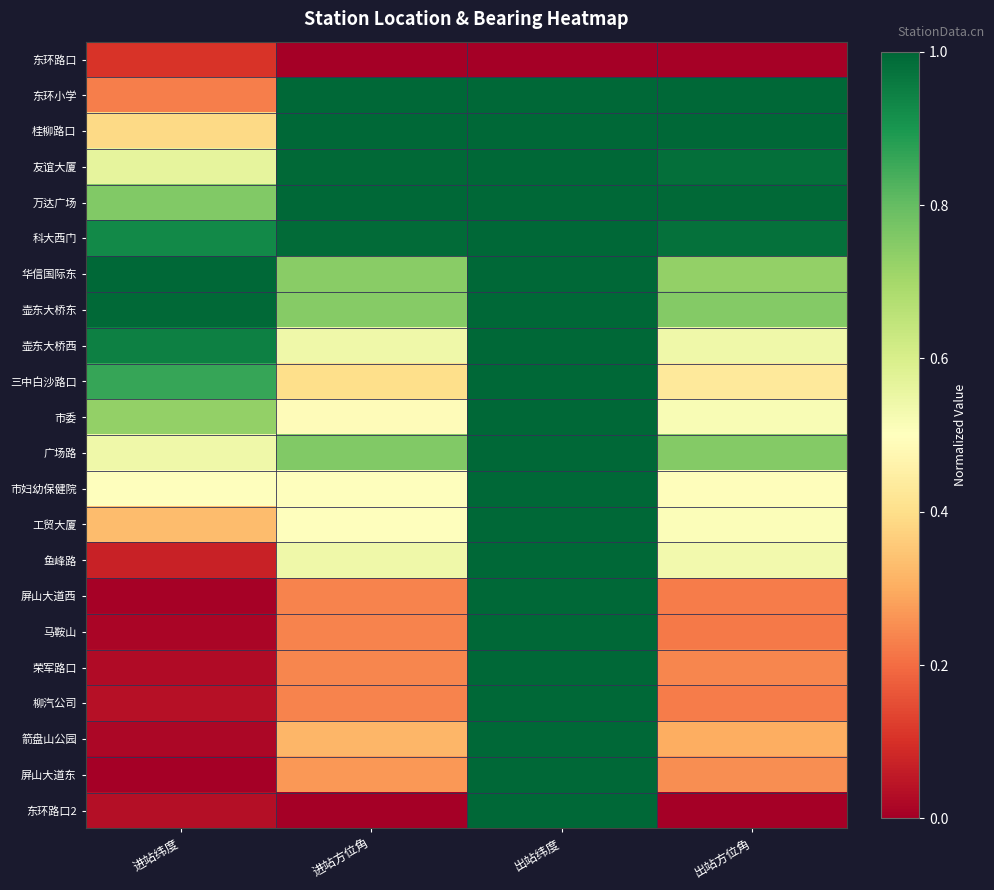

Reading left to right, extract all data points from this chart.

东环路口: 进站纬度=0.1	进站方位角=0.0	出站纬度=0.0	出站方位角=0.0
东环小学: 进站纬度=0.2	进站方位角=1.0	出站纬度=1.0	出站方位角=1.0
桂柳路口: 进站纬度=0.4	进站方位角=1.0	出站纬度=1.0	出站方位角=1.0
友谊大厦: 进站纬度=0.6	进站方位角=1.0	出站纬度=1.0	出站方位角=1.0
万达广场: 进站纬度=0.8	进站方位角=1.0	出站纬度=1.0	出站方位角=1.0
科大西门: 进站纬度=0.9	进站方位角=1.0	出站纬度=1.0	出站方位角=1.0
华信国际东: 进站纬度=1.0	进站方位角=0.7	出站纬度=1.0	出站方位角=0.7
壶东大桥东: 进站纬度=1.0	进站方位角=0.7	出站纬度=1.0	出站方位角=0.8
壶东大桥西: 进站纬度=0.9	进站方位角=0.5	出站纬度=1.0	出站方位角=0.5
三中白沙路口: 进站纬度=0.9	进站方位角=0.4	出站纬度=1.0	出站方位角=0.4
市委: 进站纬度=0.7	进站方位角=0.5	出站纬度=1.0	出站方位角=0.5
广场路: 进站纬度=0.5	进站方位角=0.8	出站纬度=1.0	出站方位角=0.8
市妇幼保健院: 进站纬度=0.5	进站方位角=0.5	出站纬度=1.0	出站方位角=0.5
工贸大厦: 进站纬度=0.3	进站方位角=0.5	出站纬度=1.0	出站方位角=0.5
鱼峰路: 进站纬度=0.1	进站方位角=0.5	出站纬度=1.0	出站方位角=0.5
屏山大道西: 进站纬度=0.0	进站方位角=0.2	出站纬度=1.0	出站方位角=0.2
马鞍山: 进站纬度=0.0	进站方位角=0.2	出站纬度=1.0	出站方位角=0.2
荣军路口: 进站纬度=0.0	进站方位角=0.2	出站纬度=1.0	出站方位角=0.2
柳汽公司: 进站纬度=0.0	进站方位角=0.2	出站纬度=1.0	出站方位角=0.2
箭盘山公园: 进站纬度=0.0	进站方位角=0.3	出站纬度=1.0	出站方位角=0.3
屏山大道东: 进站纬度=0.0	进站方位角=0.3	出站纬度=1.0	出站方位角=0.3
东环路口2: 进站纬度=0.0	进站方位角=0.0	出站纬度=1.0	出站方位角=0.0